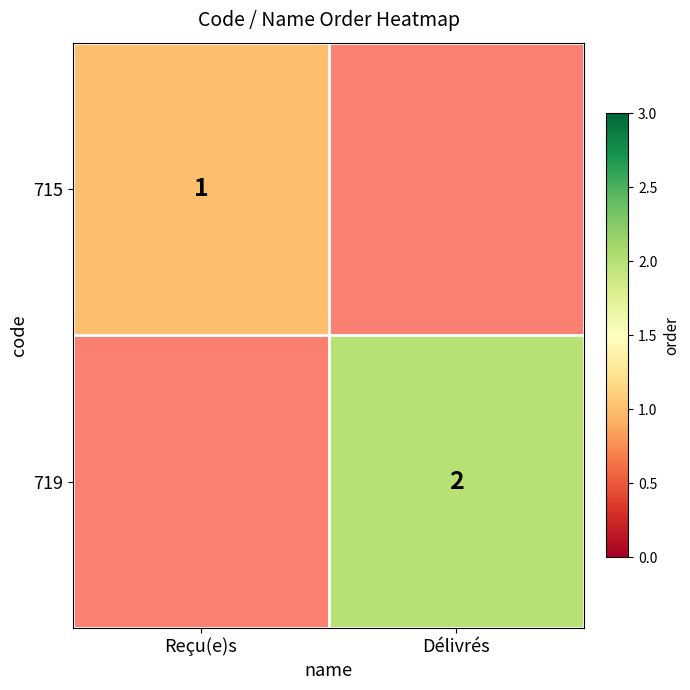

Is the value of 719 at Délivrés greater than the value of 715 at Reçu(e)s?

Yes